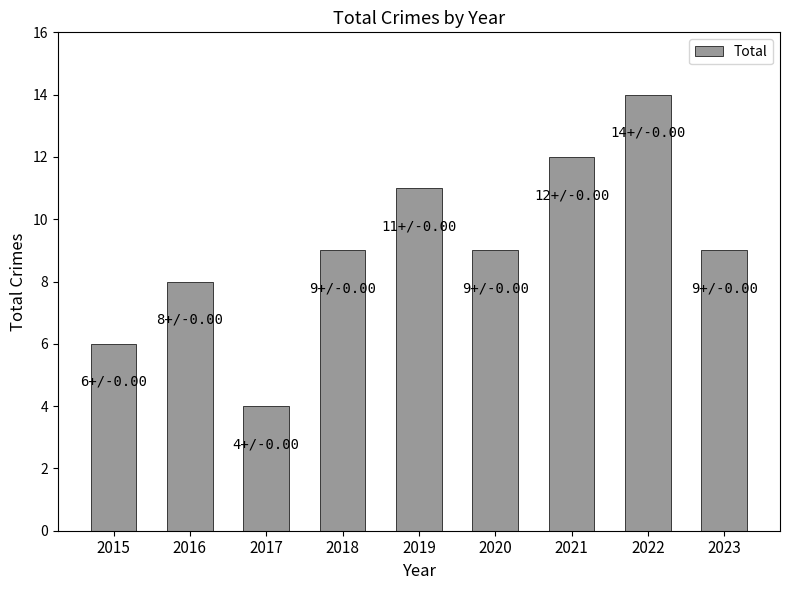

What is the change in value from 2016 to 2018?

+1